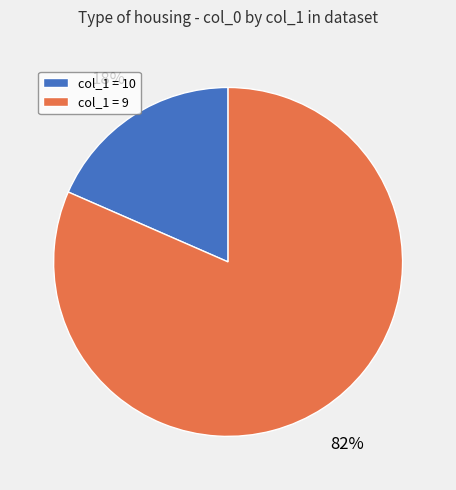

To the nearest percent, what is the combined percentage of col_1 = 10 and col_1 = 9?

100%